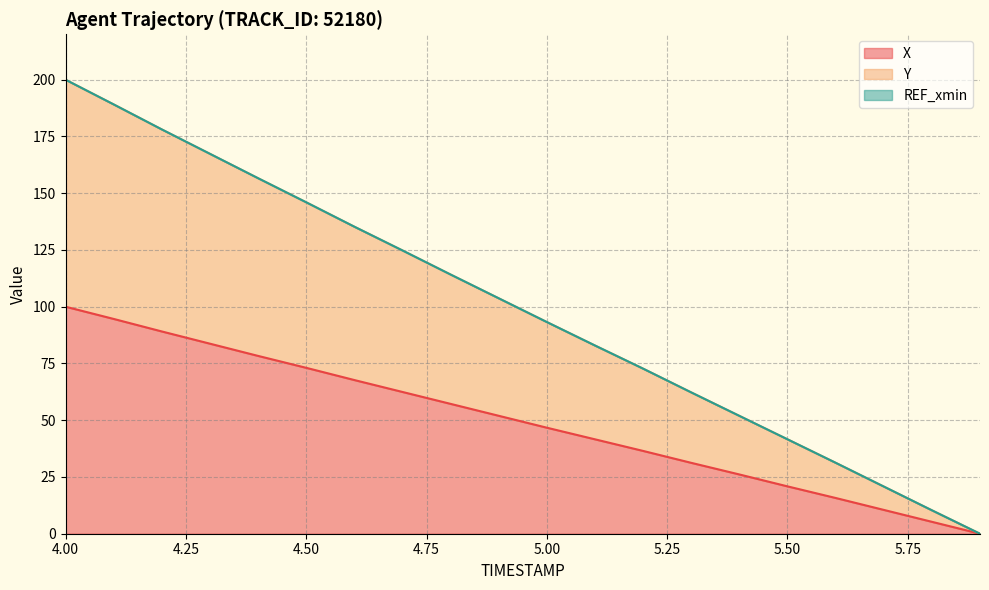

True or false: X has a value of 20.9 at 5.50.

True